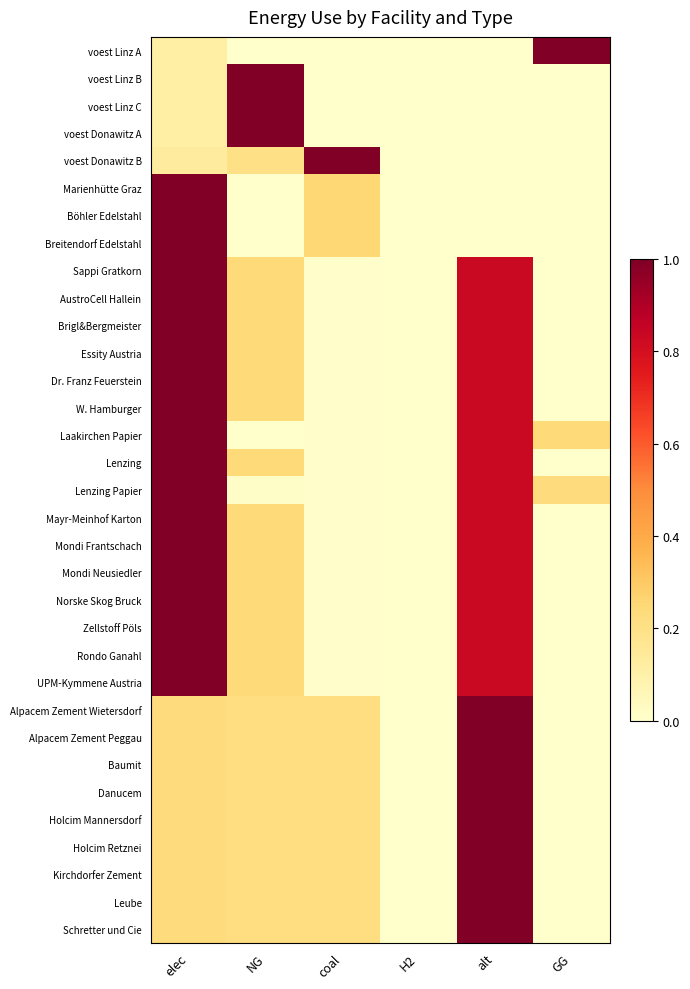

Which category has the lowest value across all series?

NG